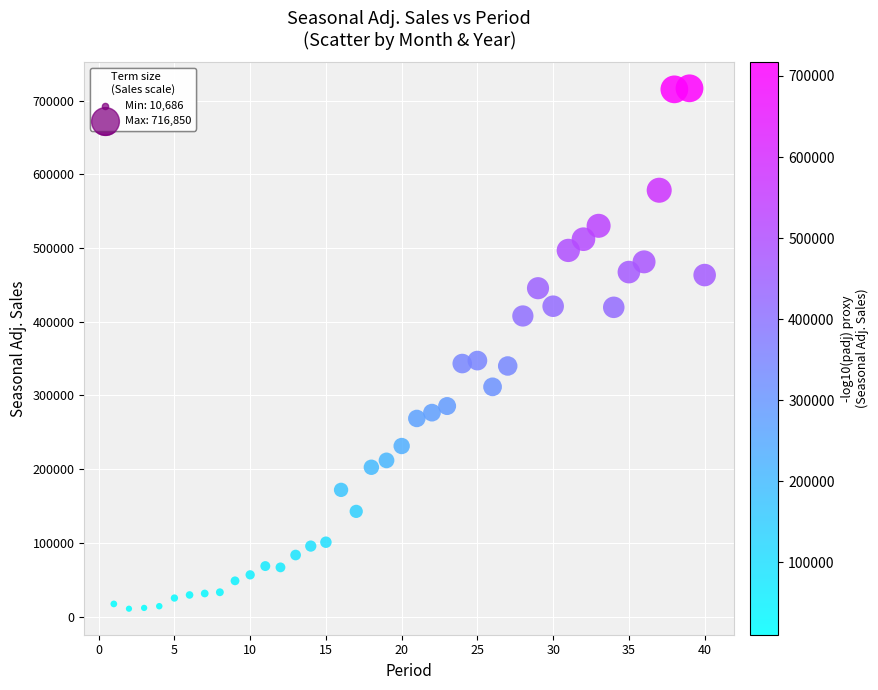

What is the range of Y values (max minus min)?

706164.0